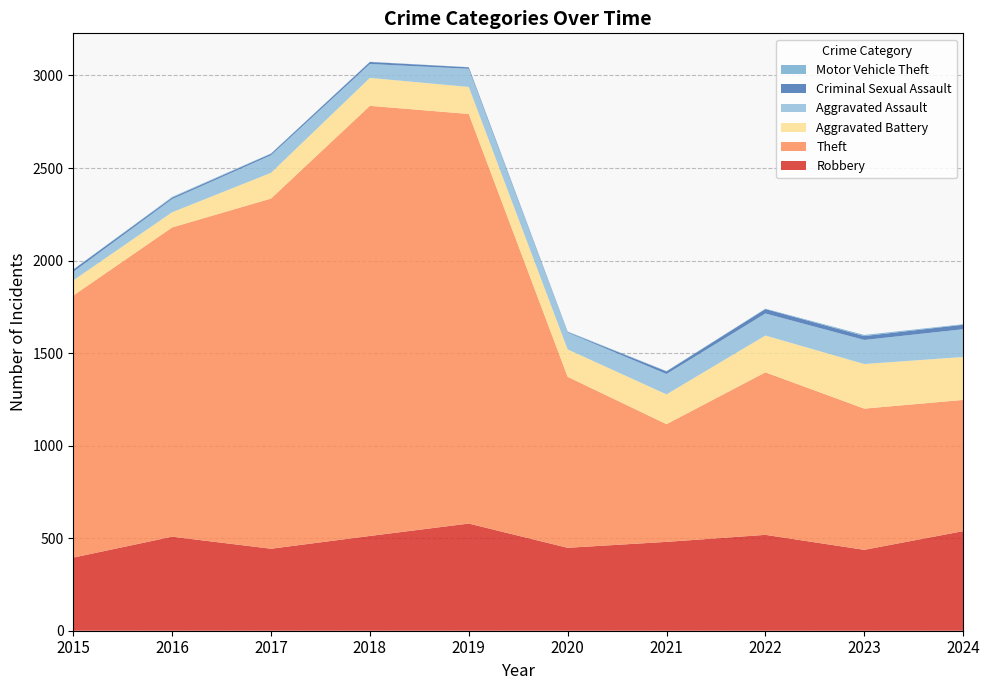

Reading right to left, transcribe all the data shown in this chart.

Robbery: 2024=538	2023=437	2022=518	2021=480	2020=448	2019=579	2018=512	2017=443	2016=508	2015=395
Theft: 2024=709	2023=763	2022=878	2021=636	2020=924	2019=2213	2018=2324	2017=1892	2016=1671	2015=1416
Aggravated Battery: 2024=232	2023=241	2022=199	2021=161	2020=148	2019=146	2018=151	2017=139	2016=82	2015=82
Aggravated Assault: 2024=150	2023=130	2022=119	2021=110	2020=91	2019=98	2018=75	2017=95	2016=71	2015=46
Criminal Sexual Assault: 2024=24	2023=21	2022=24	2021=14	2020=3	2019=8	2018=11	2017=8	2016=8	2015=12
Motor Vehicle Theft: 2024=3	2023=6	2022=2	2021=2	2020=3	2019=1	2018=1	2017=2	2016=4	2015=1